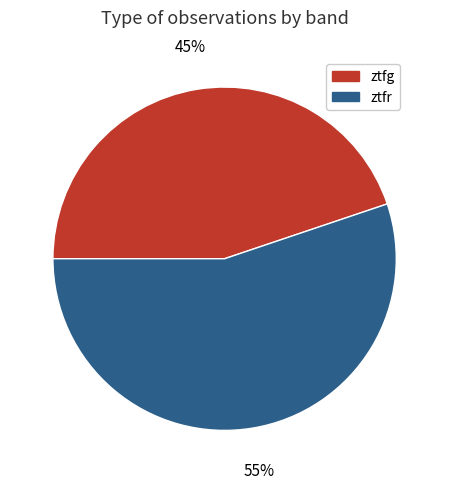

Which slice is the smallest?

ztfg